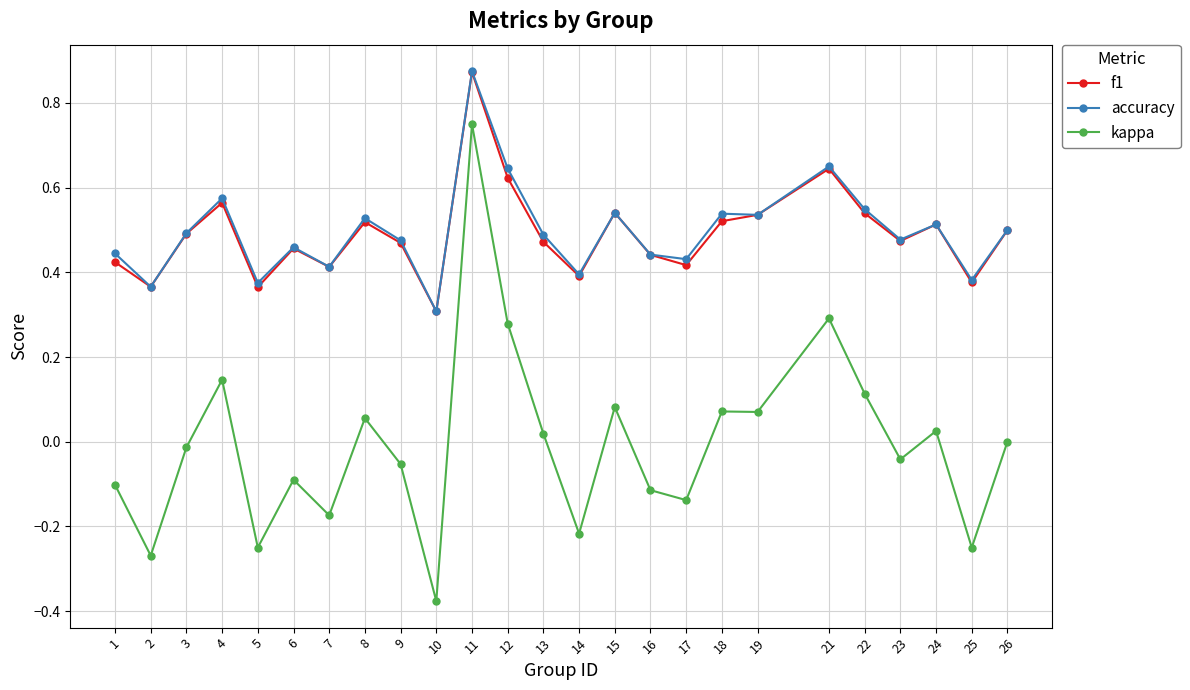

True or false: accuracy and kappa cross at least once.

False